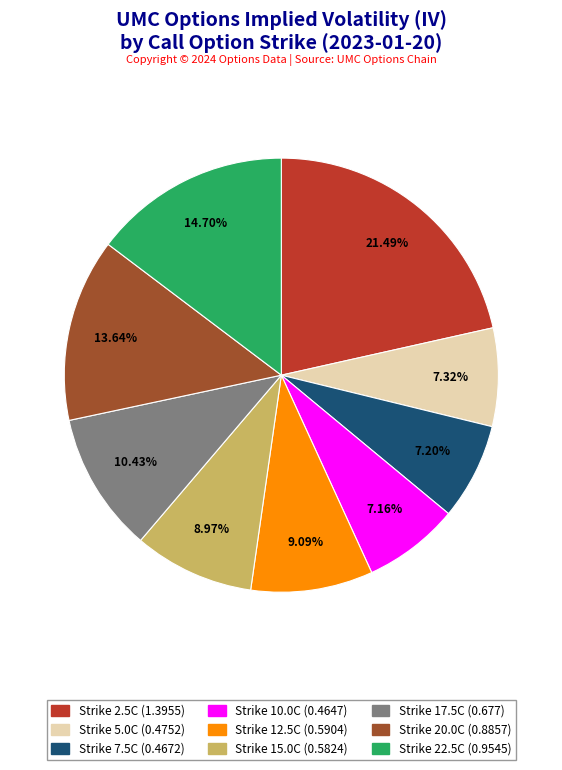

Does any single category account for the majority?

No